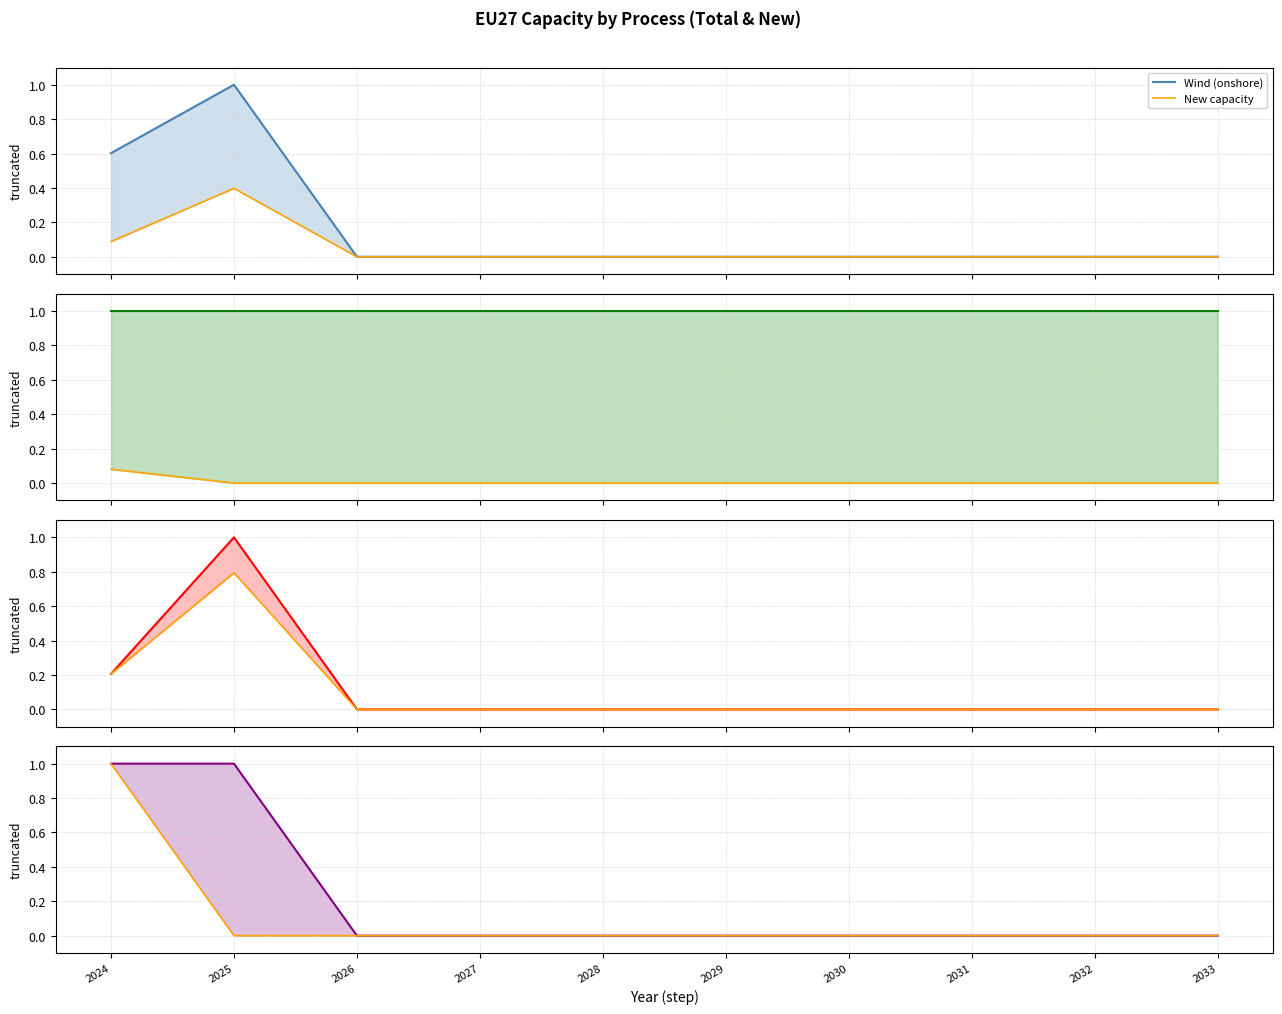

What is the total value across all series at 2033?

1.0